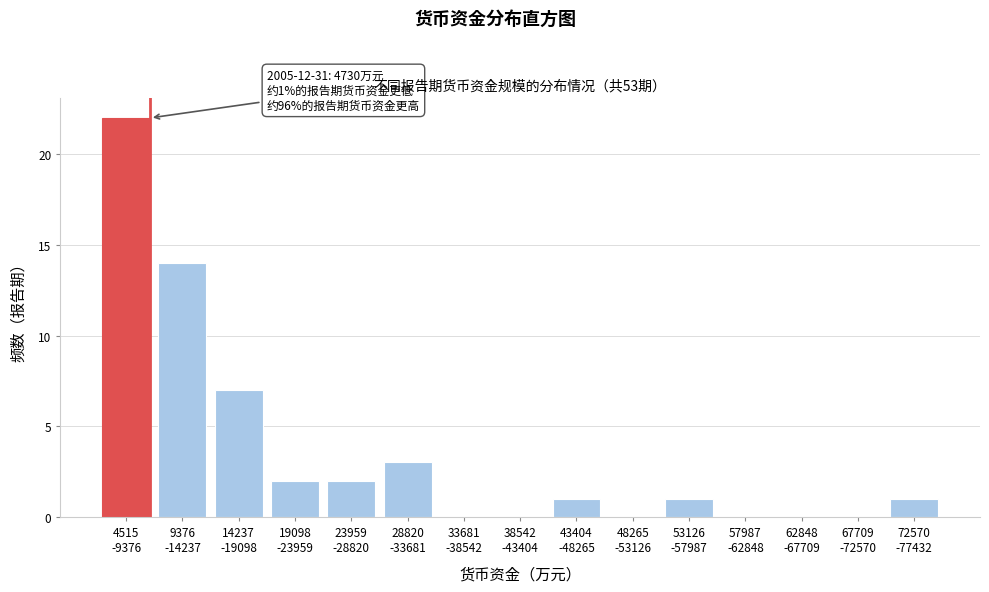

How many distinct data groups are displayed?

1